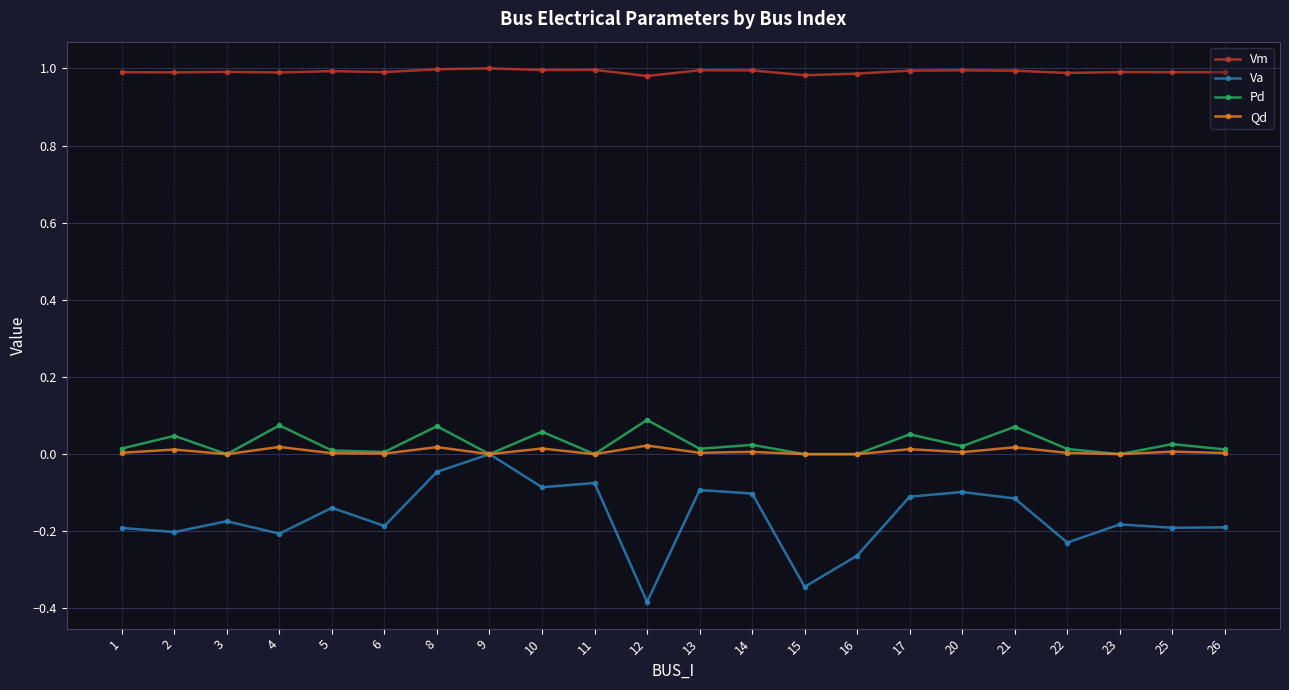

List the series in order of their peak value, highest first.

Vm, Pd, Qd, Va